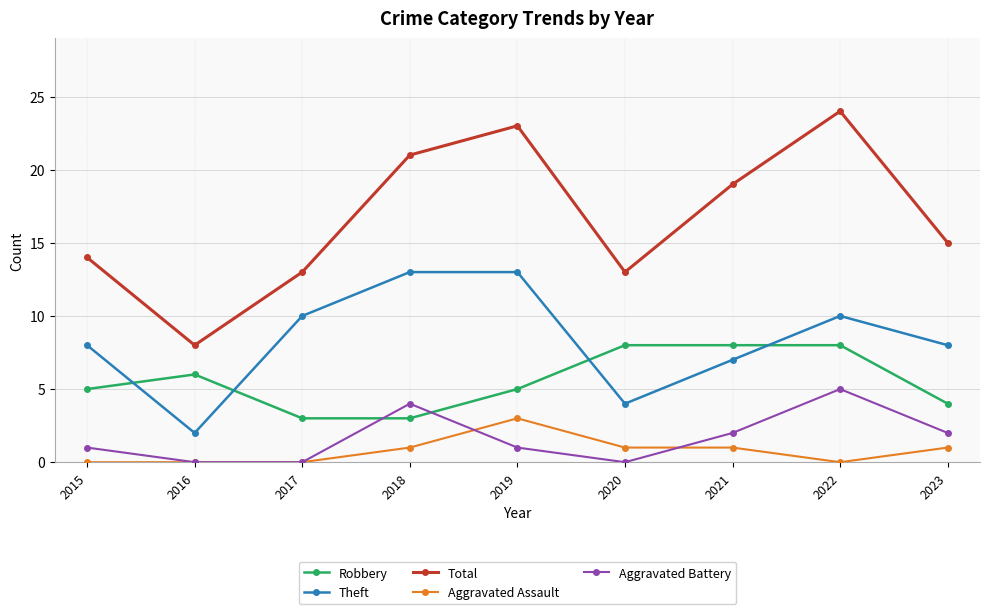

Between 2017 and 2018, which series saw the biggest shift?

Total